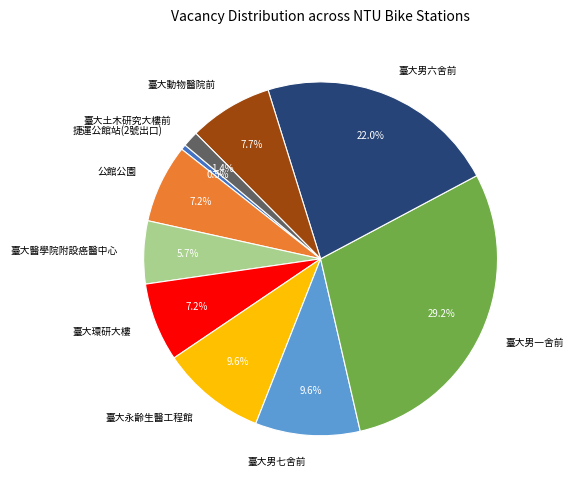

What is the ratio of the value at 臺大環研大樓 to the value at 臺大男六舍前?

0.3